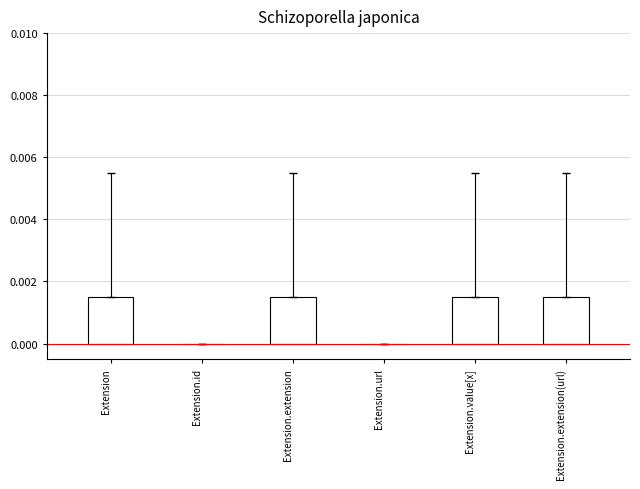

Which has a higher value, Extension.id or Extension.extension(url)?

Extension.extension(url)